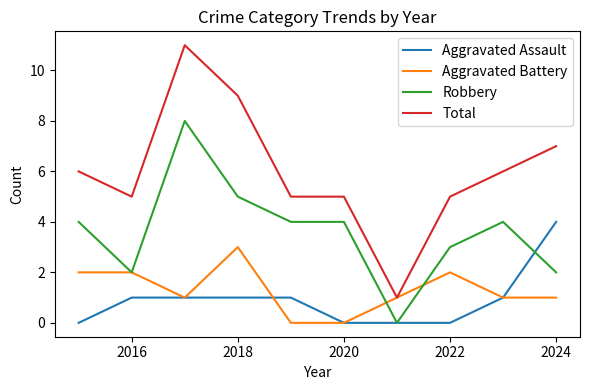

What is the highest value of the Aggravated Assault series?

4